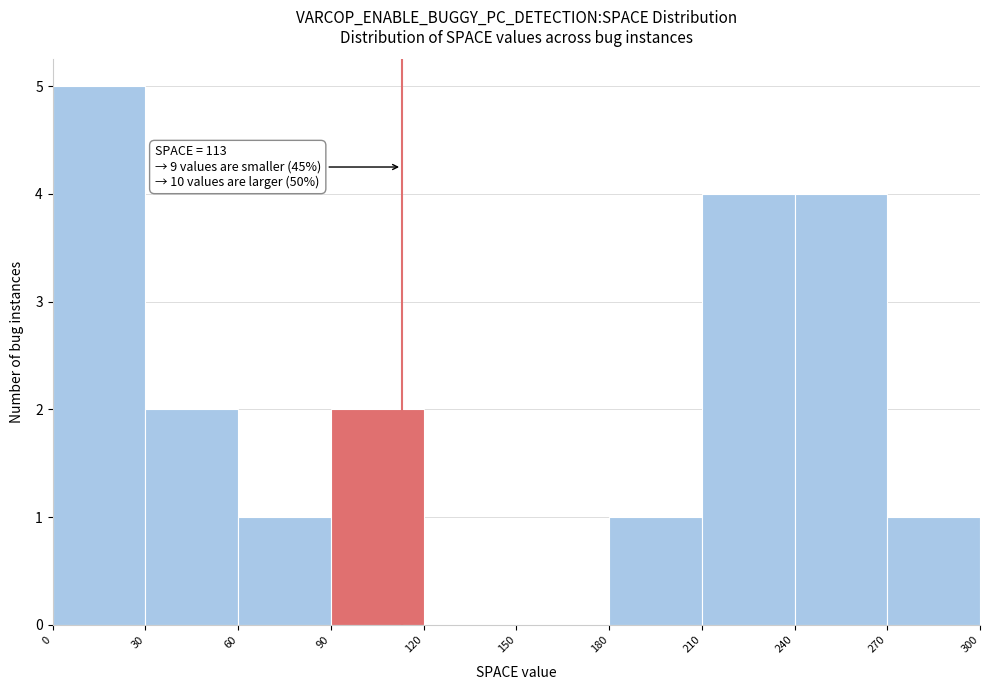

Which range on the x-axis has the tallest bar?

0 to 30